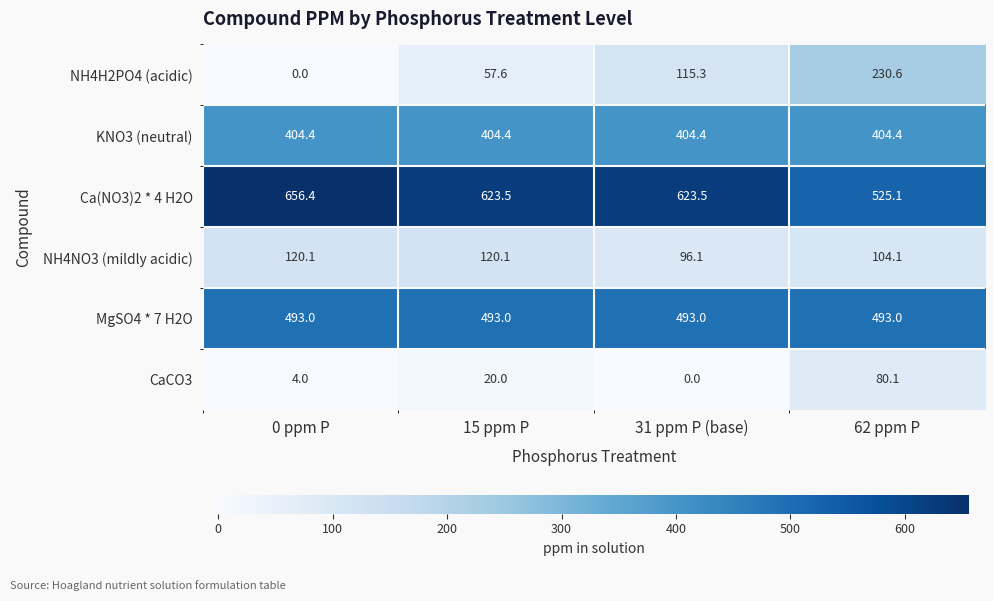

Reading left to right, transcribe all the data shown in this chart.

NH4H2PO4 (acidic): 0.0	57.6	115.3	230.6
KNO3 (neutral): 404.4	404.4	404.4	404.4
Ca(NO3)2 * 4 H2O: 656.4	623.5	623.5	525.1
NH4NO3 (mildly acidic): 120.1	120.1	96.1	104.1
MgSO4 * 7 H2O: 493.0	493.0	493.0	493.0
CaCO3: 4.0	20.0	0.0	80.1